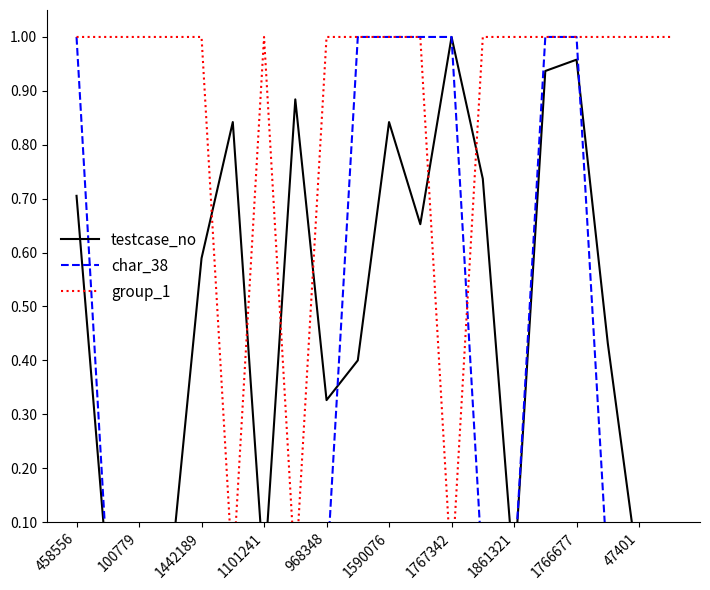

List the series in order of their peak value, lowest first.

testcase_no, char_38, group_1